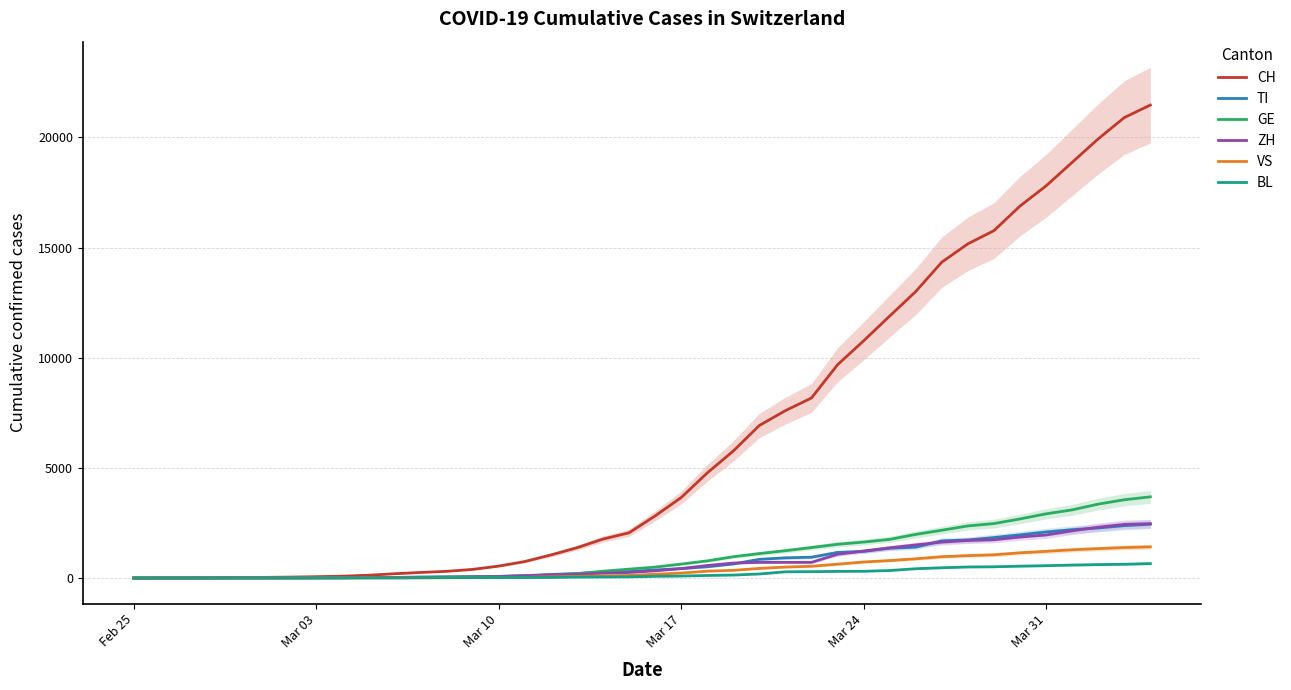

Is this an area chart (filled region under the line)?

No